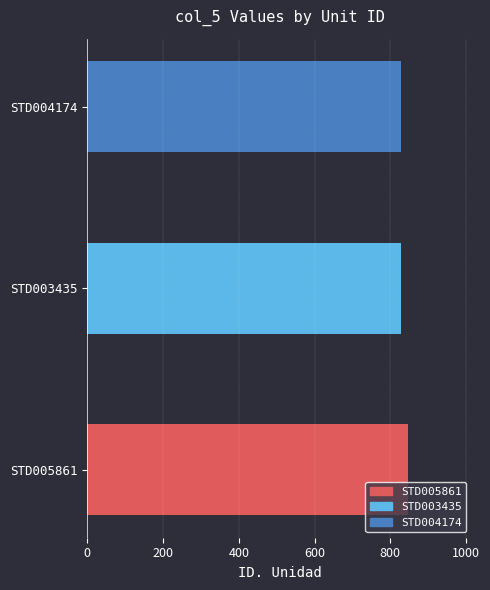

The value at STD004174 is 305. True or false?

False